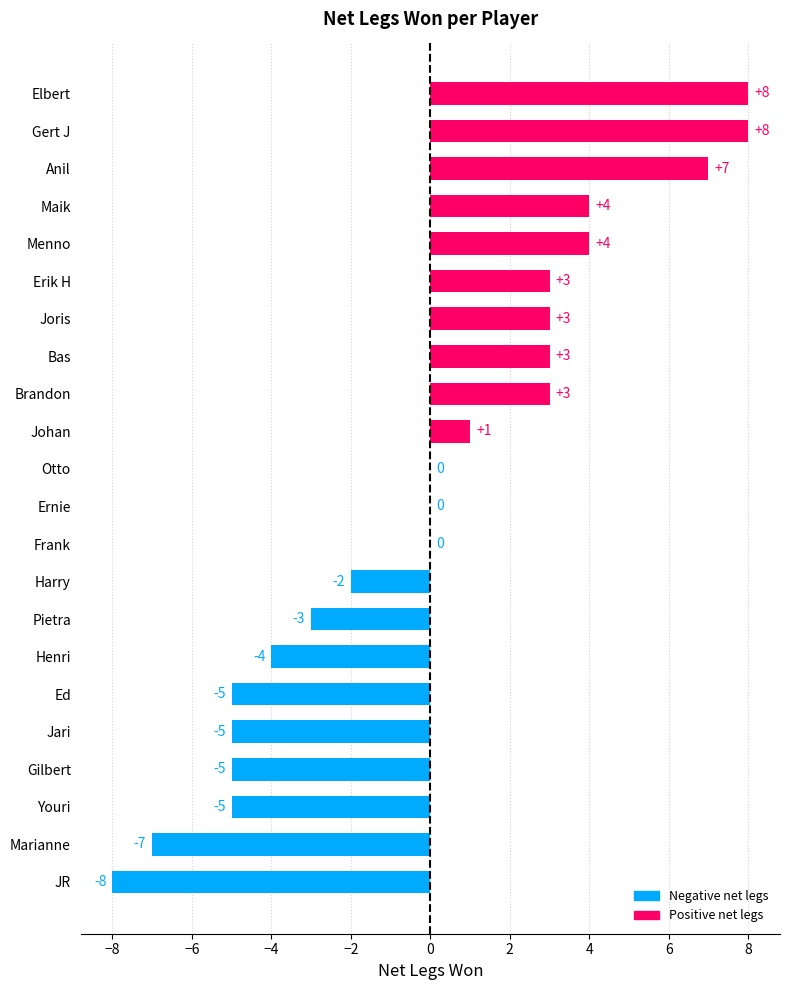

The chart shows a value of 0 at Frank. True or false?

True